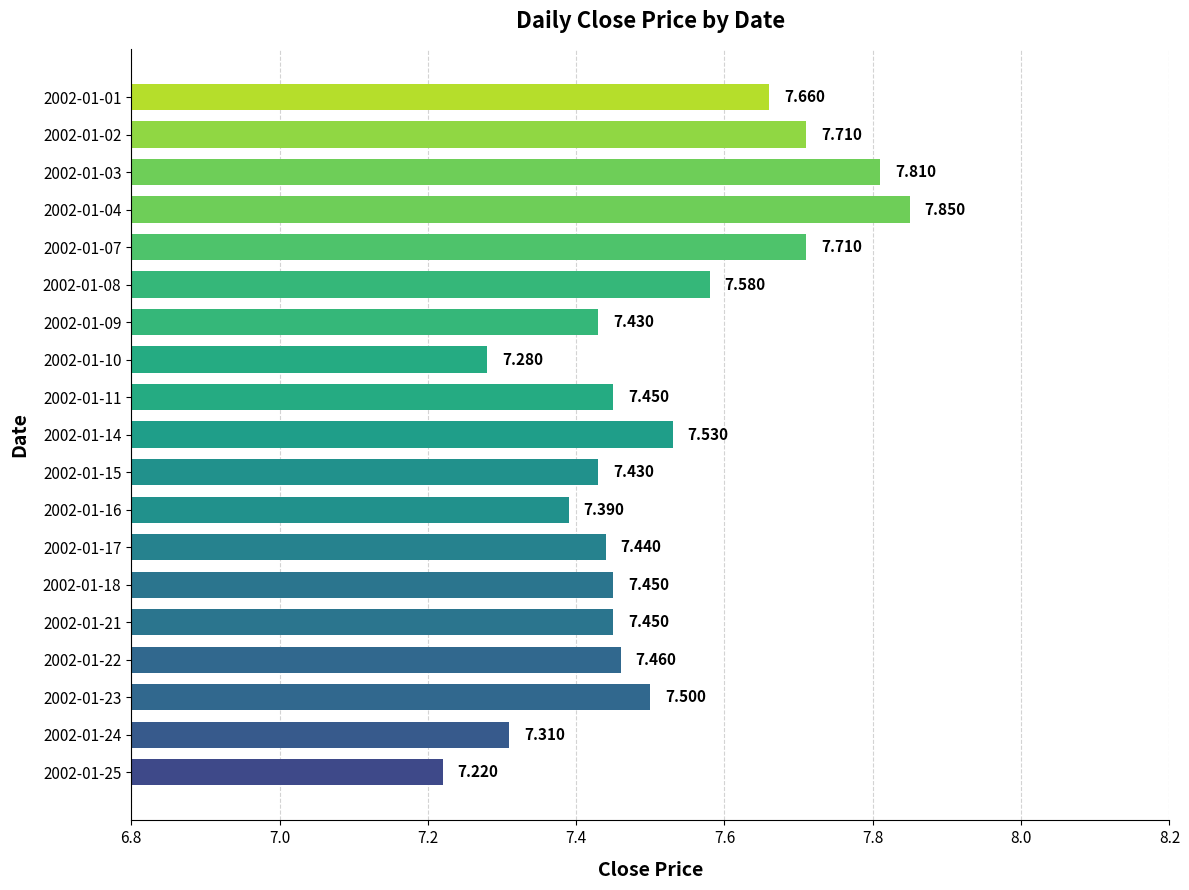

How many bars are there in total?

19